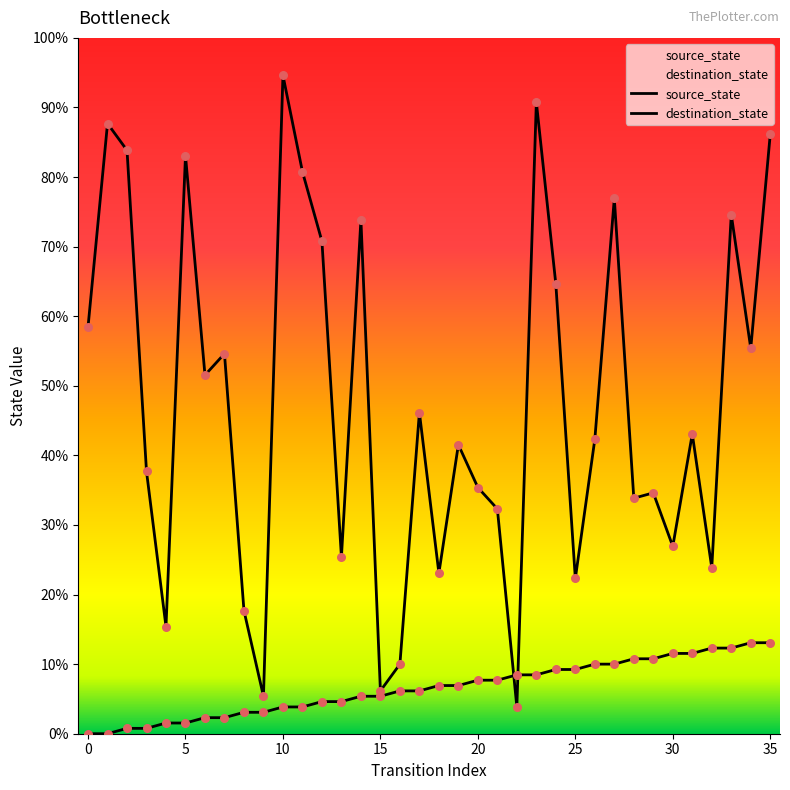

Which series has the largest total across all categories?

destination_state